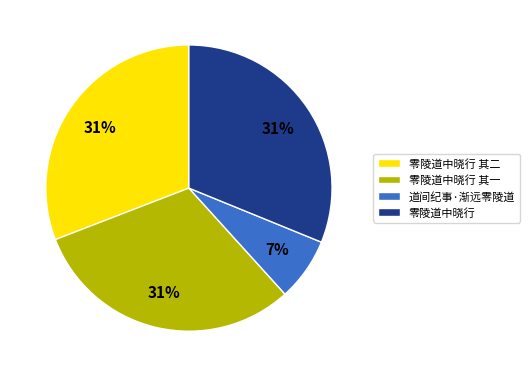

Which slice is the smallest?

道间纪事·渐远零陵道